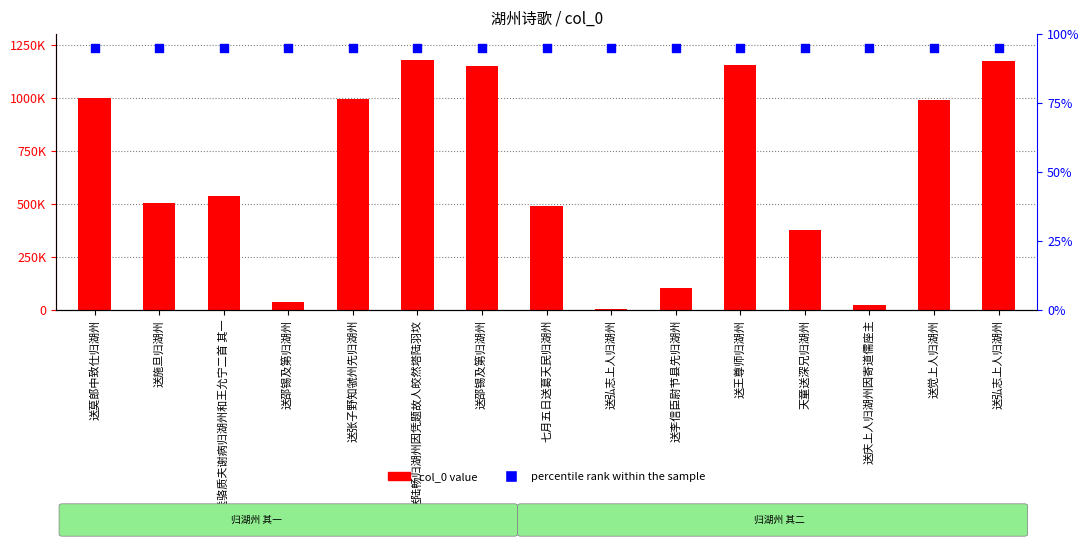

What is the total value across all series at 送王尊师归湖州?

1154931